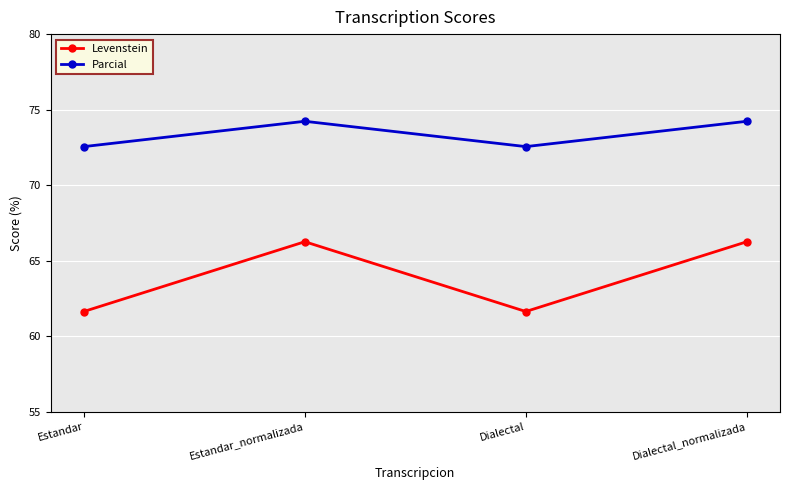

What is the average value of the Levenstein series?

63.9